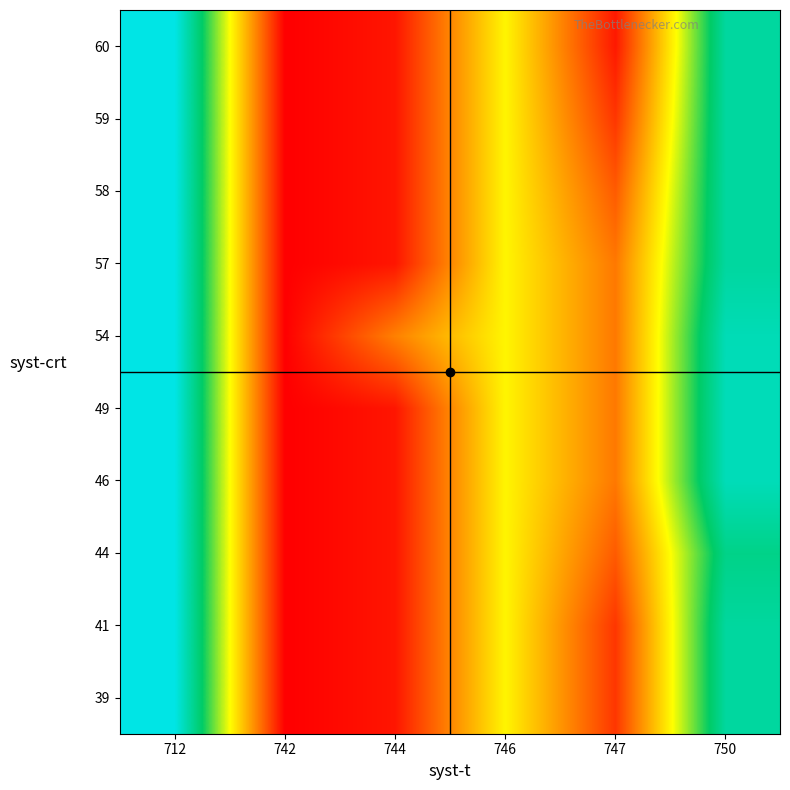

Count the number of categories in the chart.

6